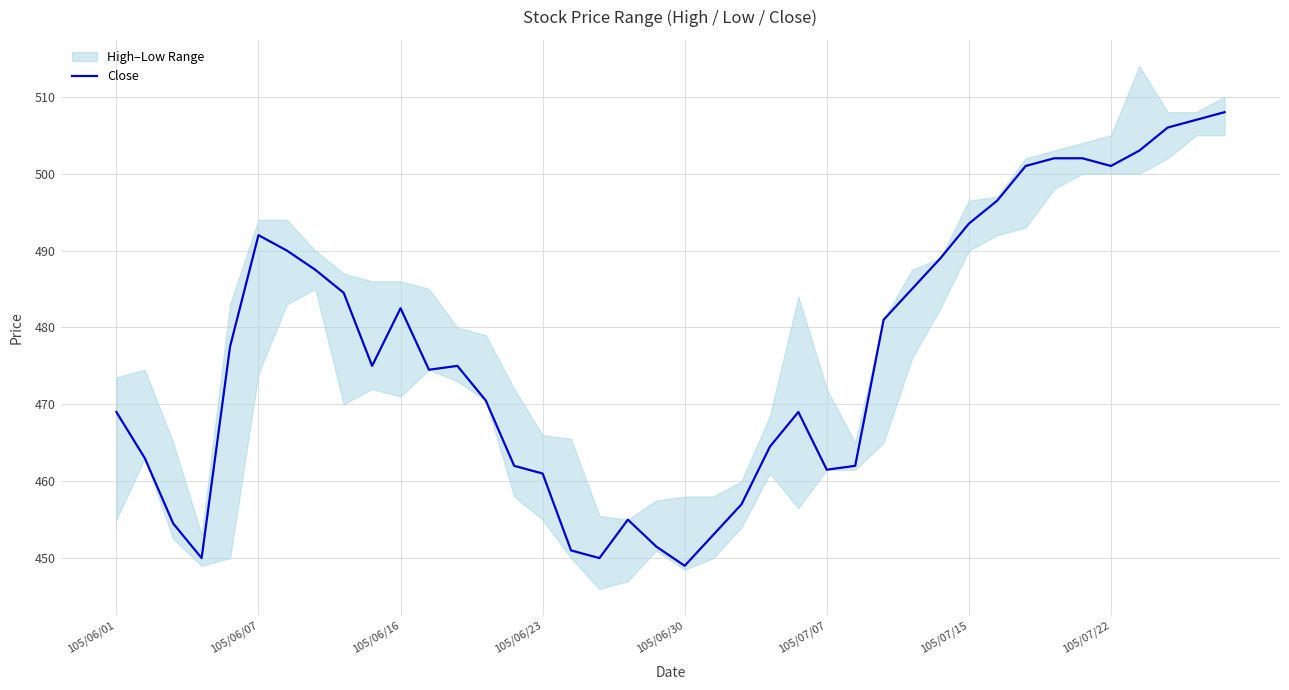

Approximately how many times larger is the value at 8 compared to 39?

1.0